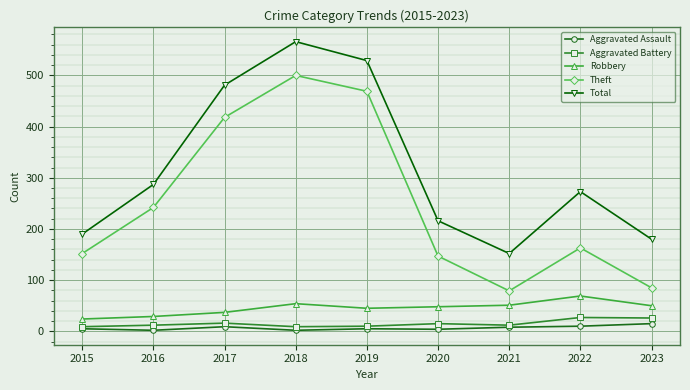

True or false: Total has more than 2 interior local peaks.

False